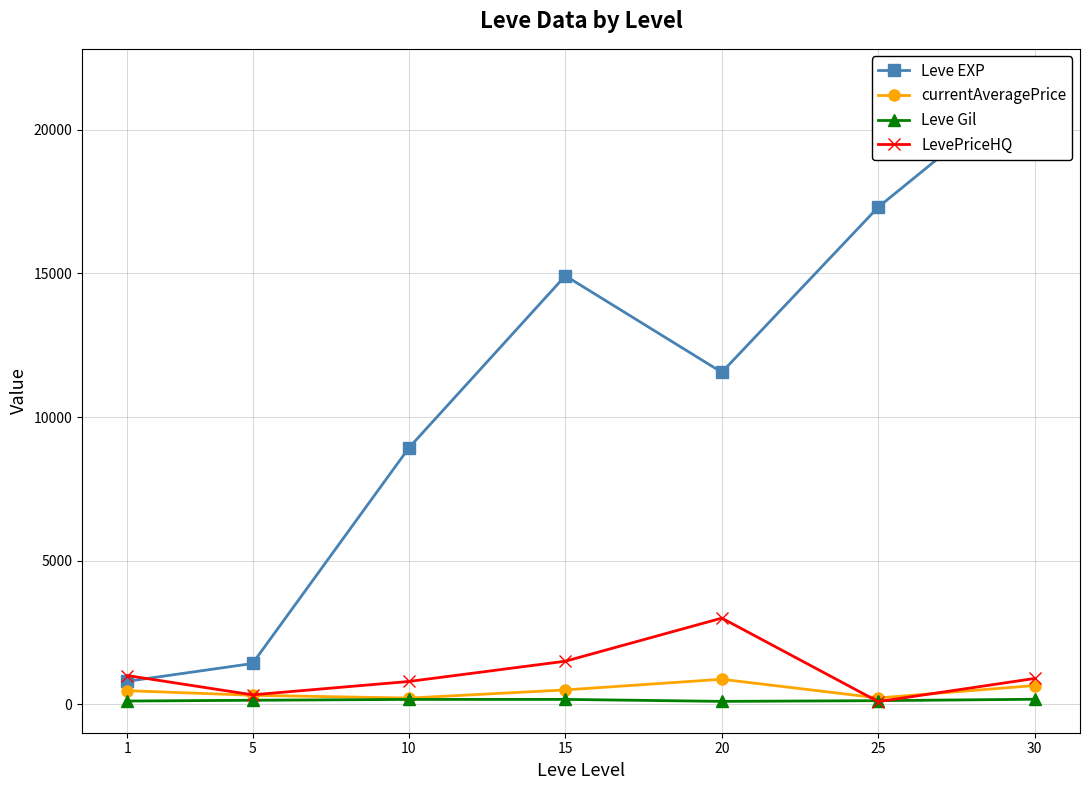

How many values in the currentAveragePrice series exceed 474?

4